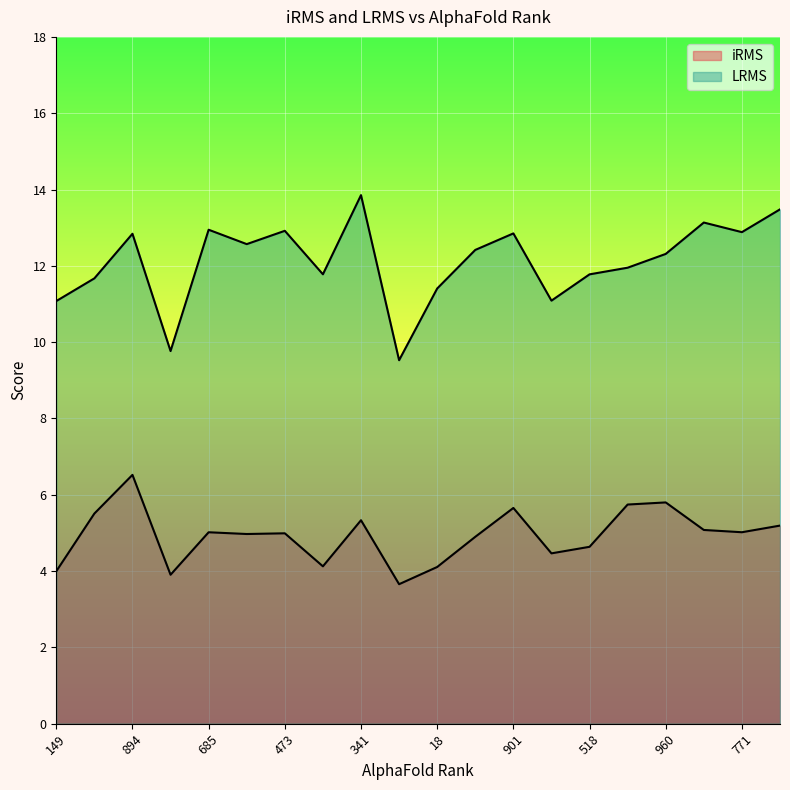

List the series in order of their overall mean, highest first.

LRMS, iRMS